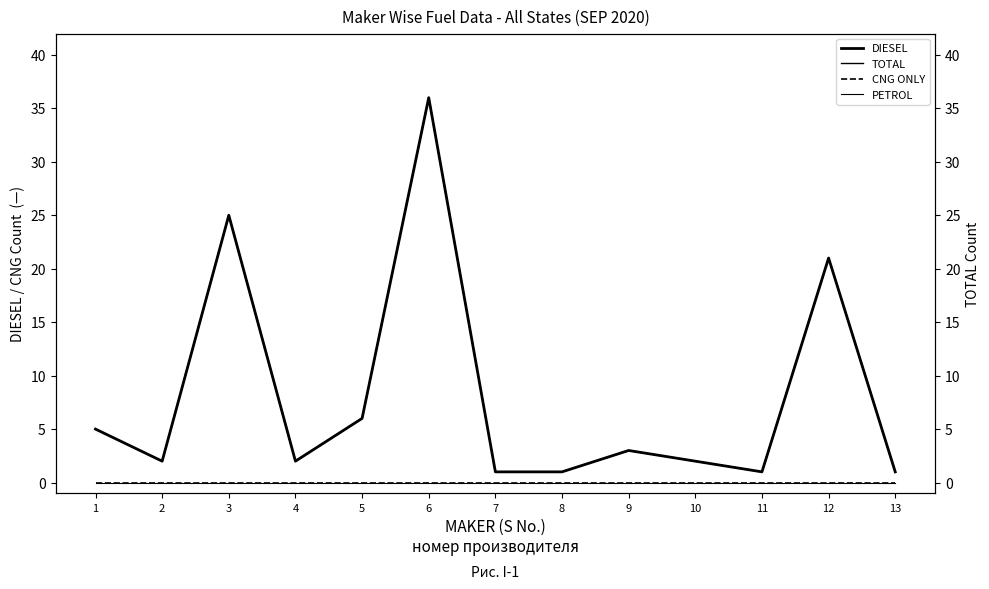

How many data points does each series have?

13